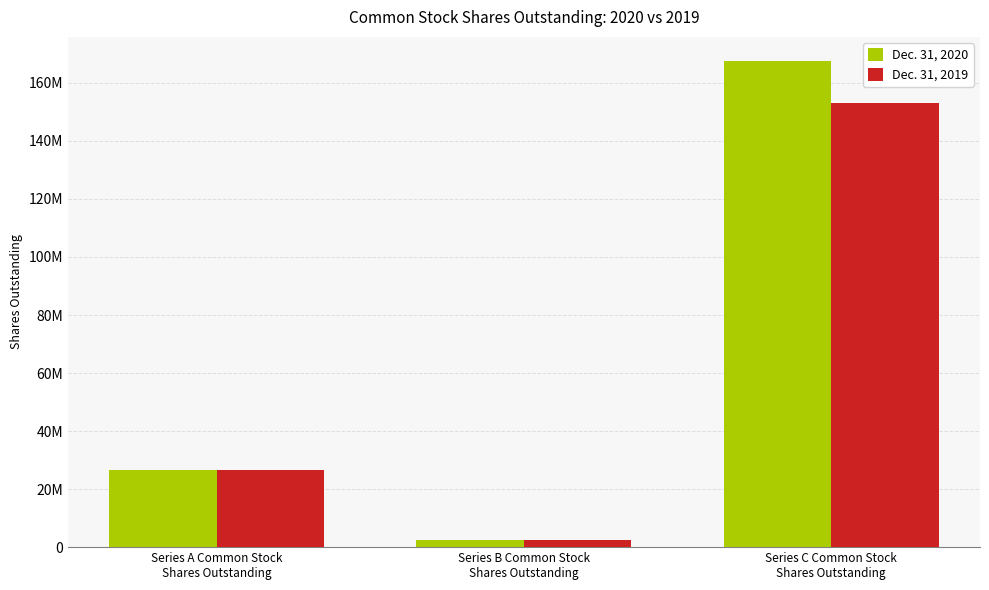

What position from the left is Series C Common Stock
Shares Outstanding?

3